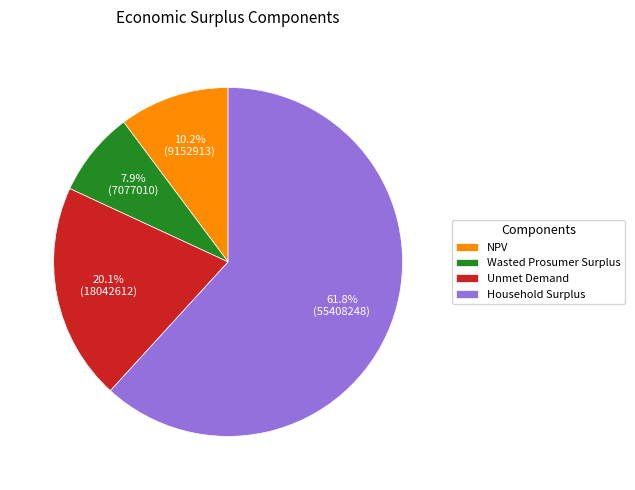

Between Wasted Prosumer Surplus and Household Surplus, which is larger?

Household Surplus